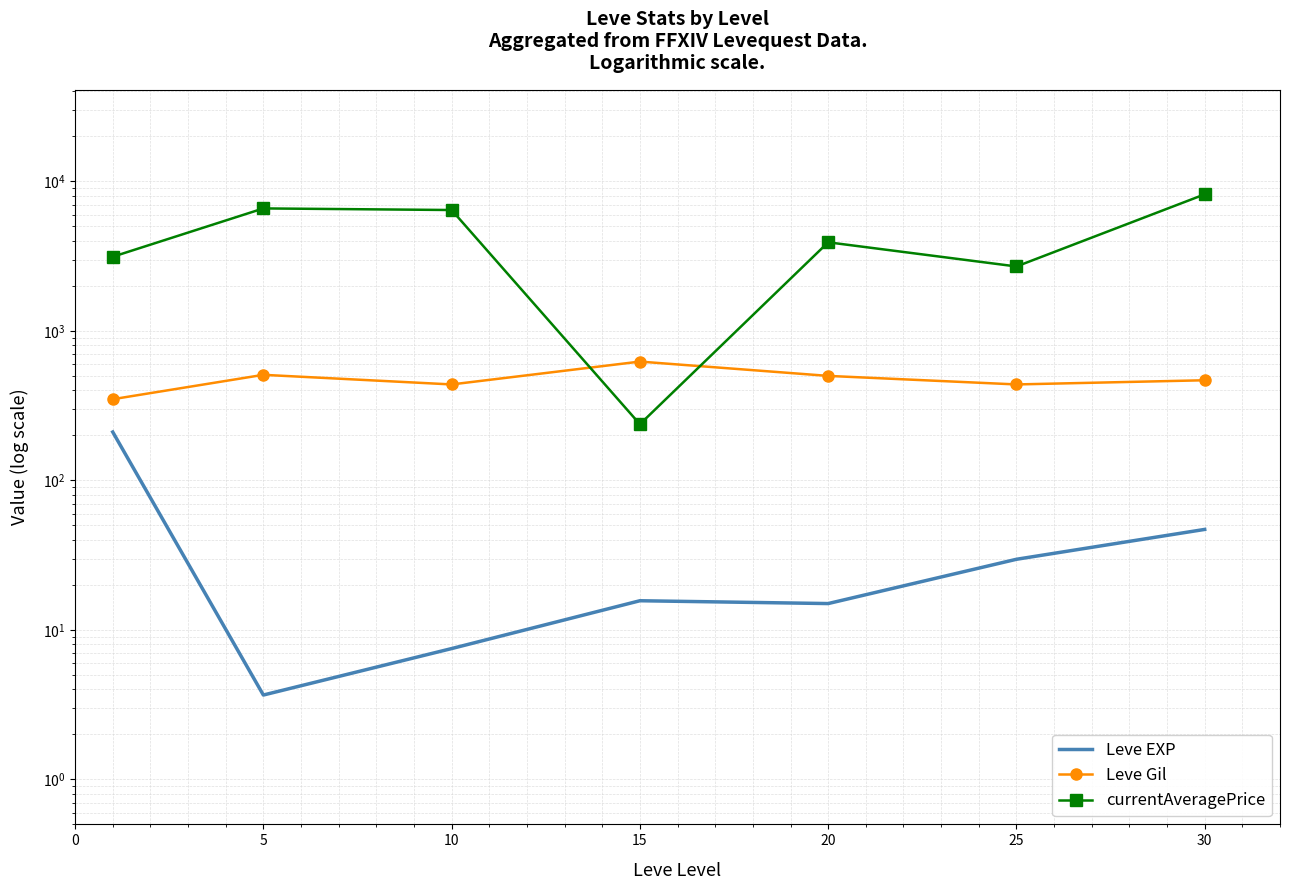

Is the value of Leve Gil at 25 greater than the value of Leve EXP at 5?

Yes